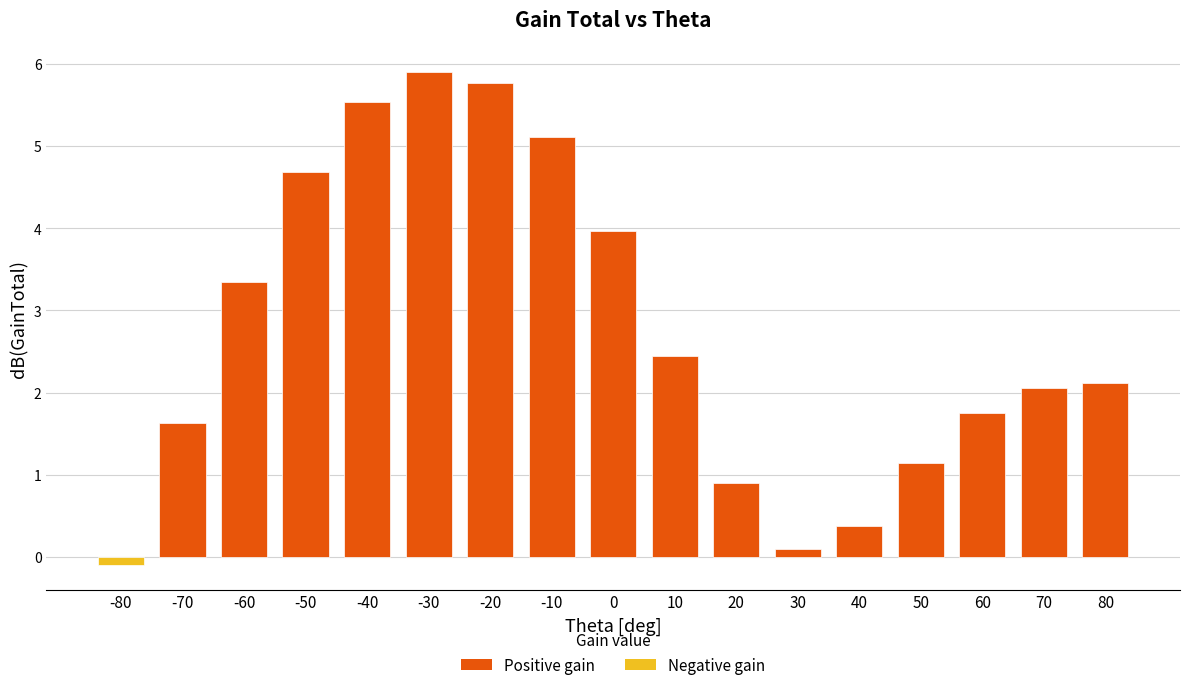

What is the sum of the values at 60 and -40?

7.3